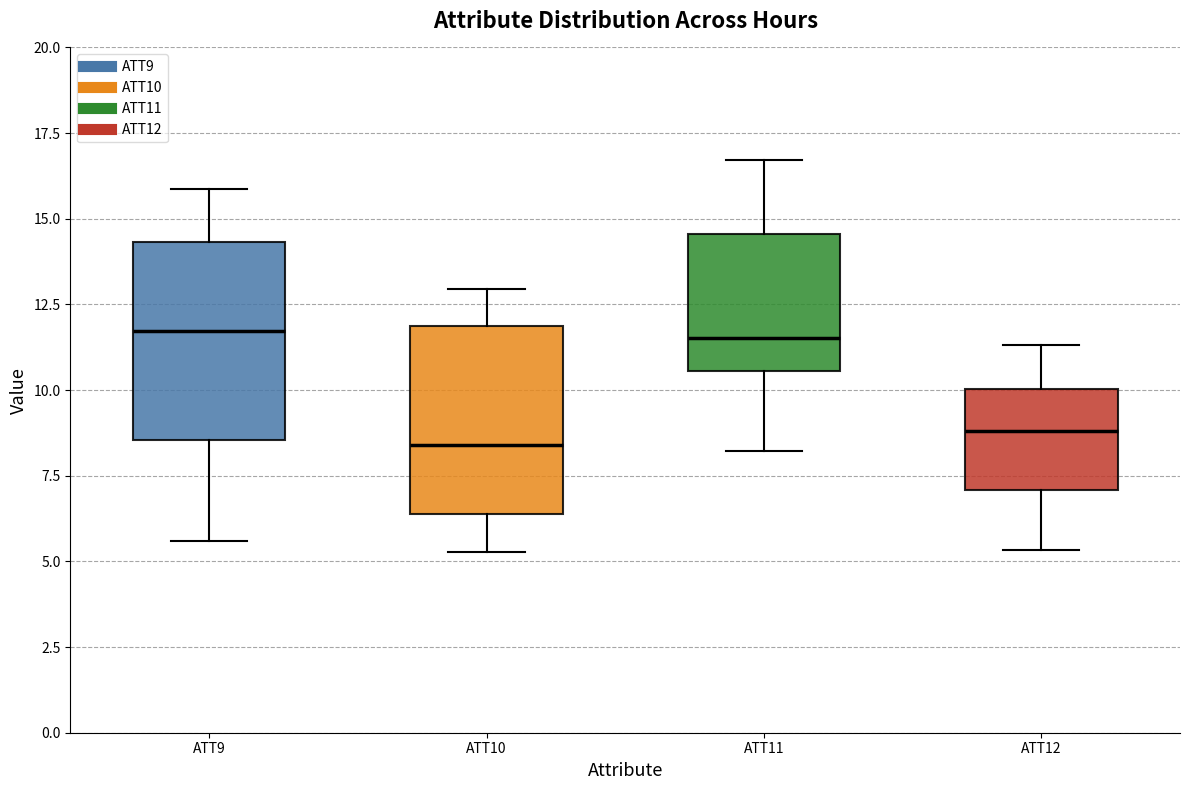

Where is the lower edge of the box for ATT12 on the y-axis? The values are not printed on the chart, so give them approximately, as read against the axis.

7.0